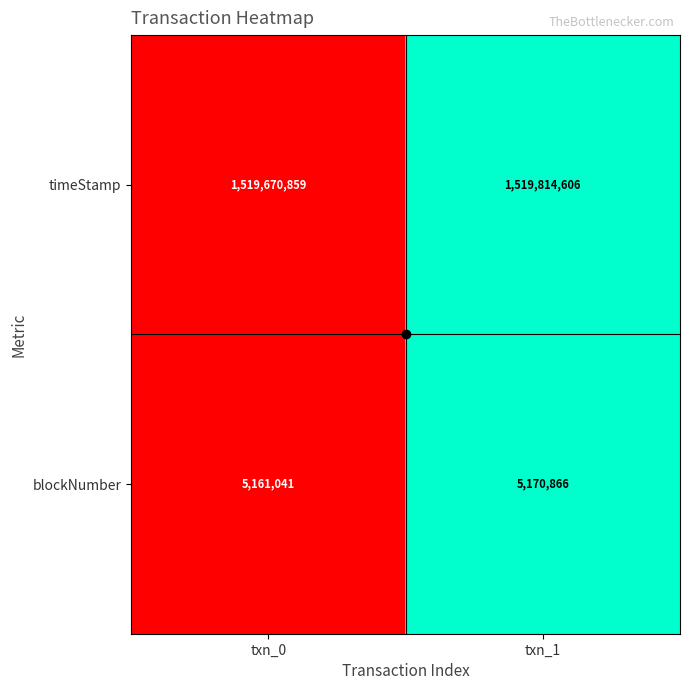

Which series has the largest range (max minus min)?

timeStamp